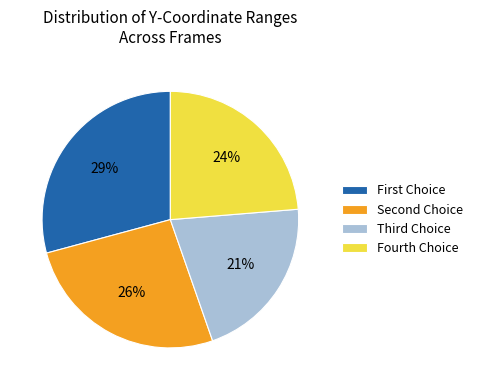

What percentage is the Fourth Choice slice, to the nearest percent?

24%